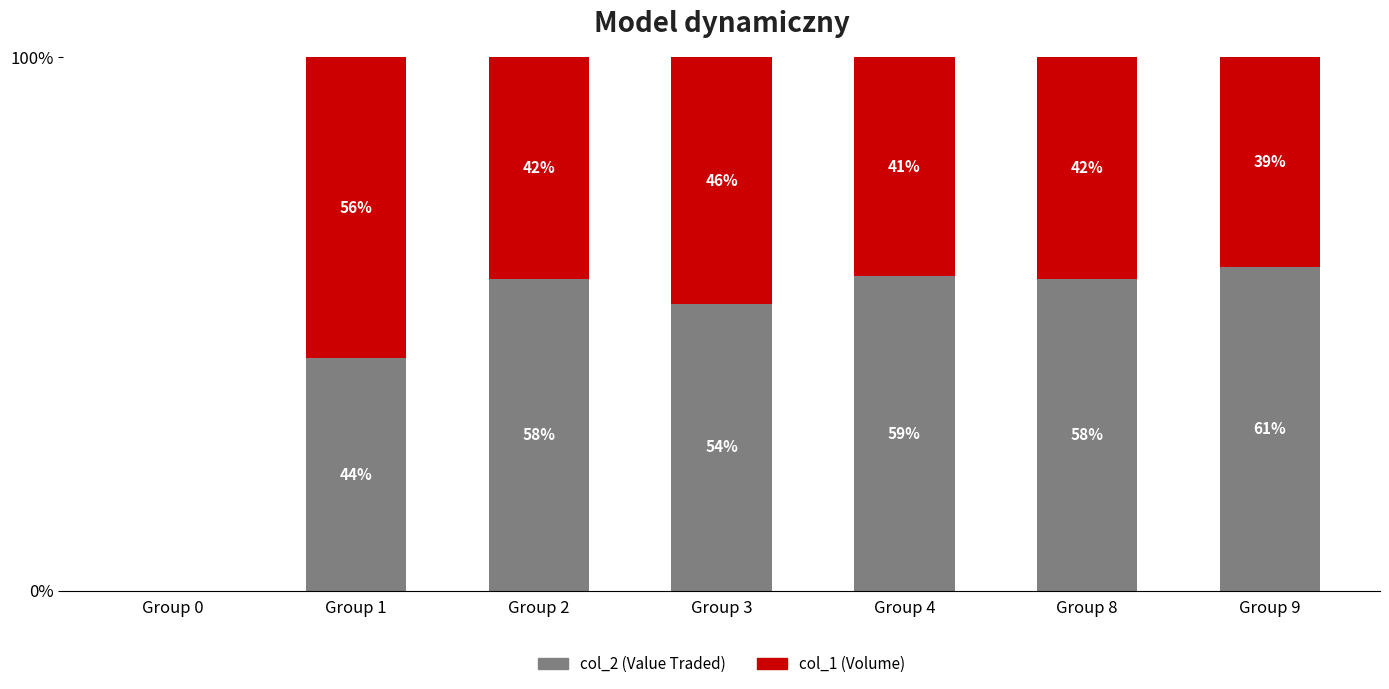

What are all the series names shown in the legend?

col_2 (Value Traded), col_1 (Volume)